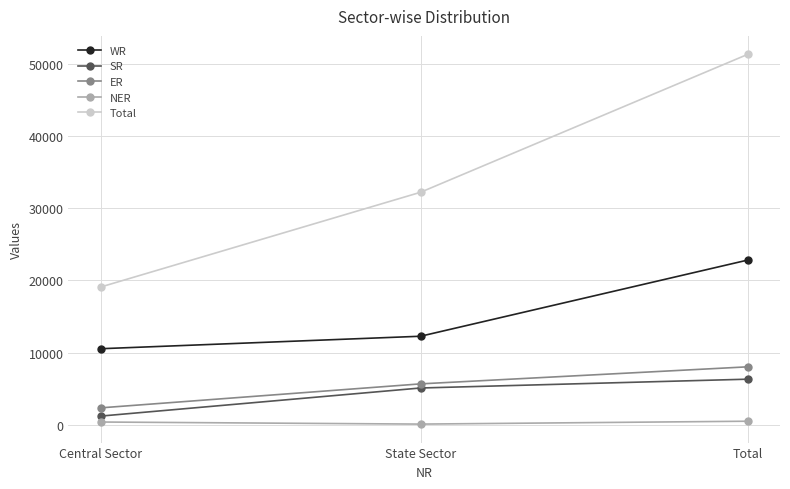

Is this an area chart (filled region under the line)?

No